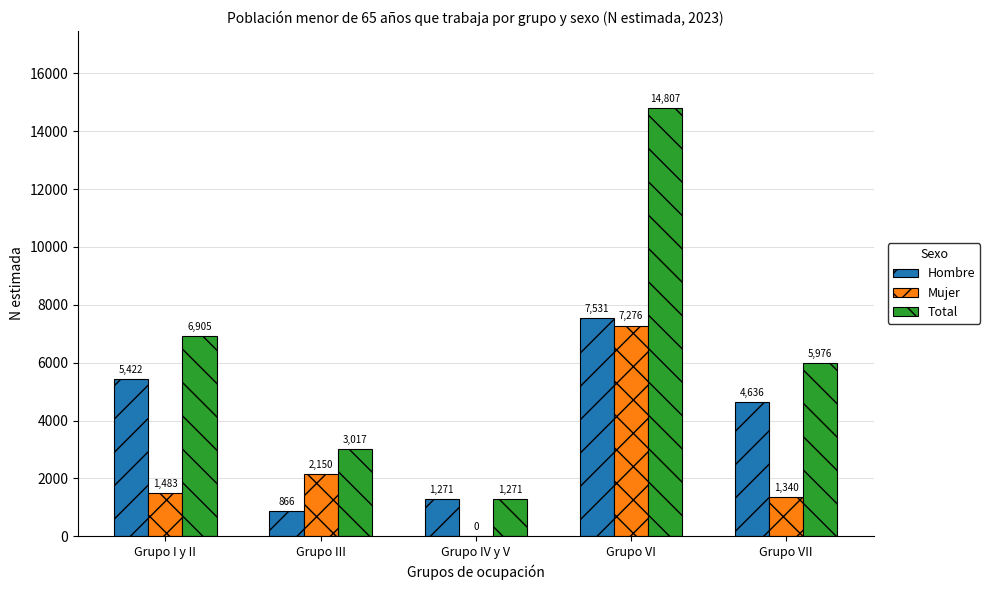

Reading left to right, what are all the values shown in this chart?

Hombre: Grupo I y II=5422	Grupo III=866	Grupo IV y V=1271	Grupo VI=7531	Grupo VII=4636
Mujer: Grupo I y II=1483	Grupo III=2150	Grupo IV y V=0	Grupo VI=7276	Grupo VII=1340
Total: Grupo I y II=6905	Grupo III=3017	Grupo IV y V=1271	Grupo VI=14807	Grupo VII=5976